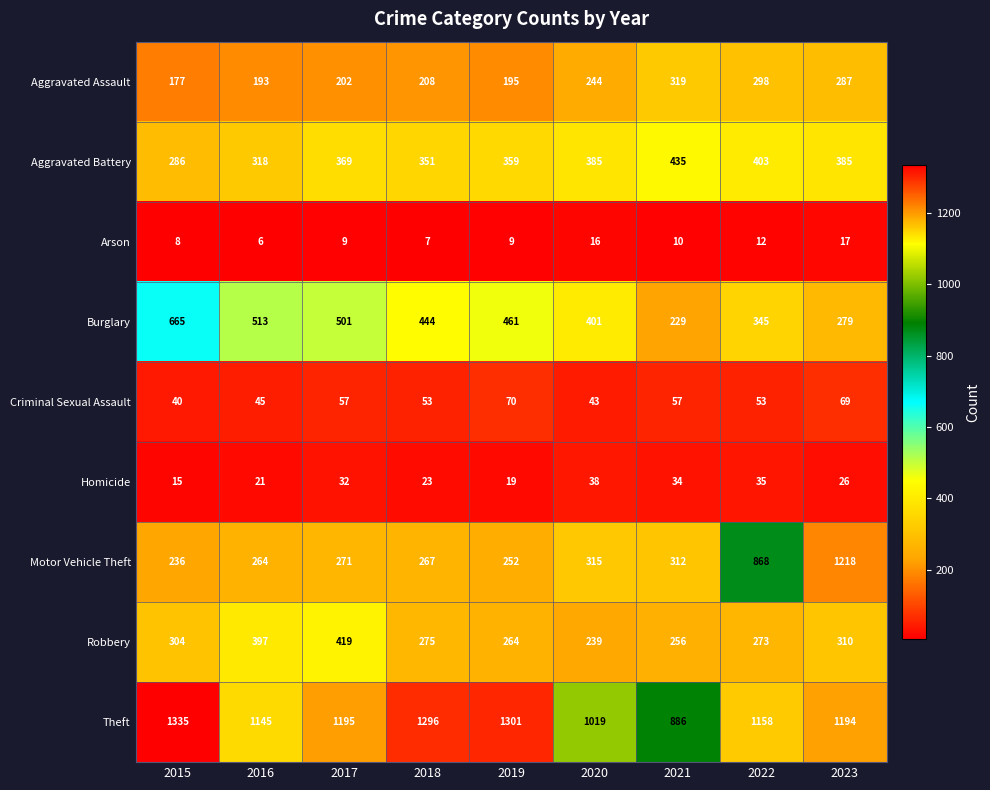

List the labels in order of Motor Vehicle Theft value, smallest first.

2015, 2019, 2016, 2018, 2017, 2021, 2020, 2022, 2023